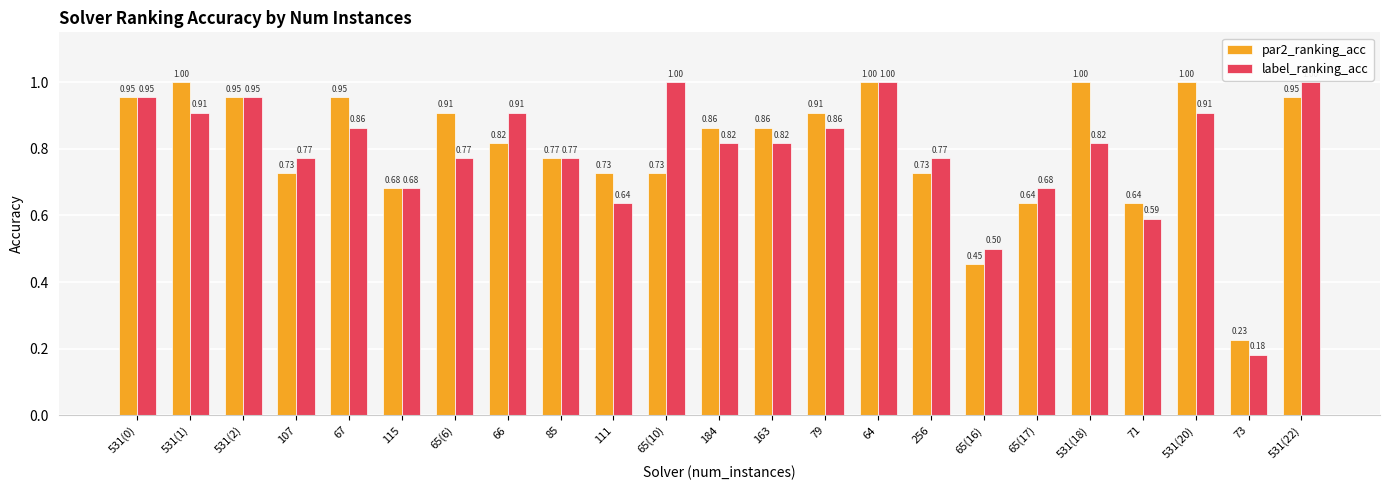

List the series in order of their overall mean, lowest first.

label_ranking_acc, par2_ranking_acc